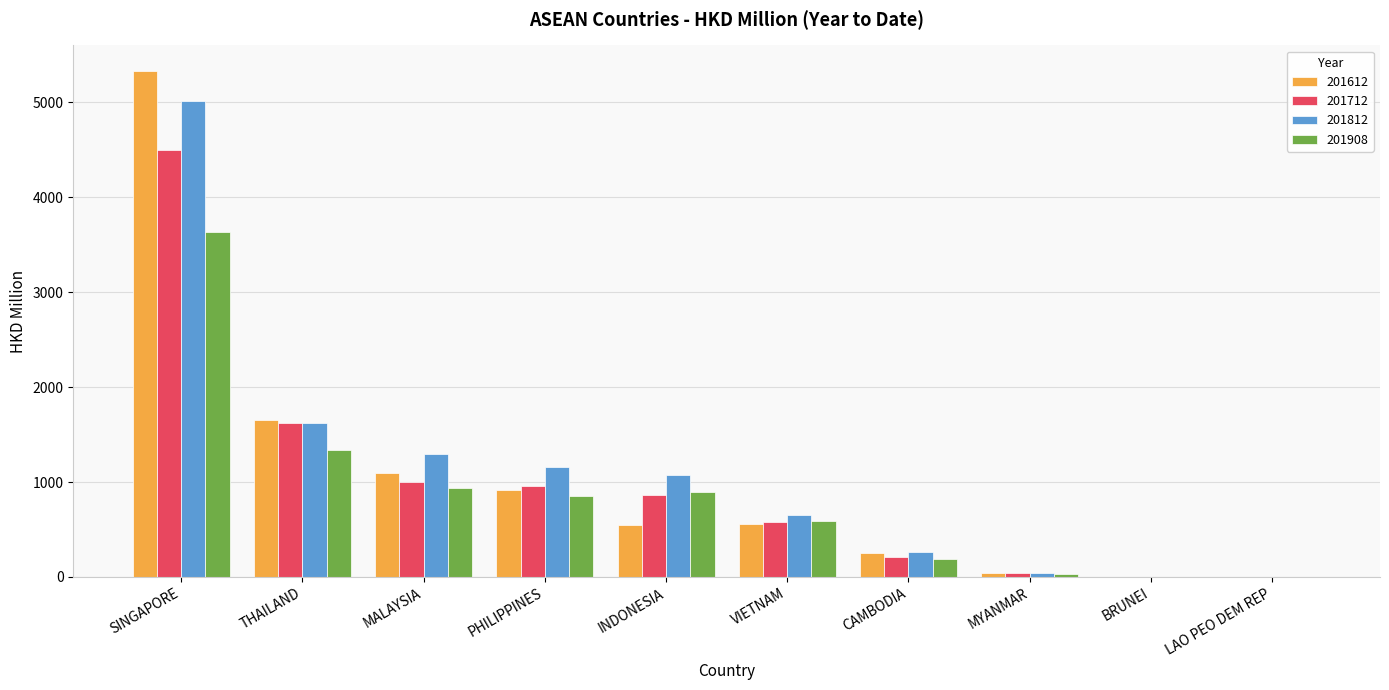

Is it true that 201908 equals 650.4 at THAILAND?

False